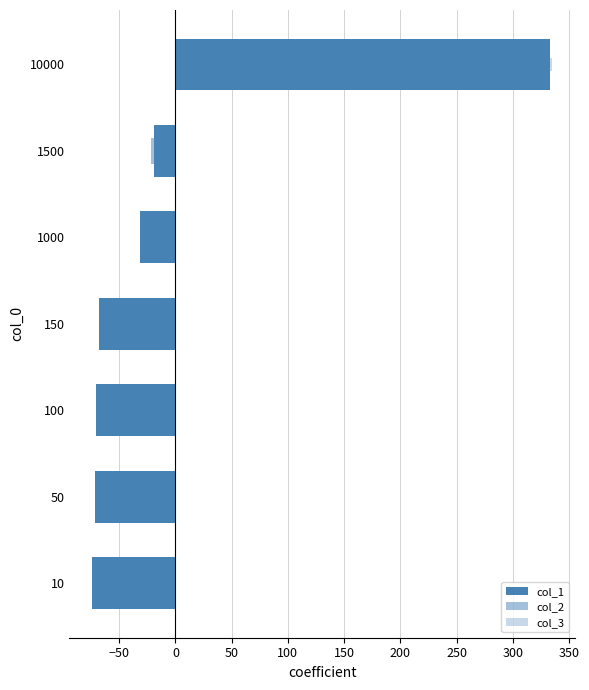

Which series has the largest total across all categories?

col_3